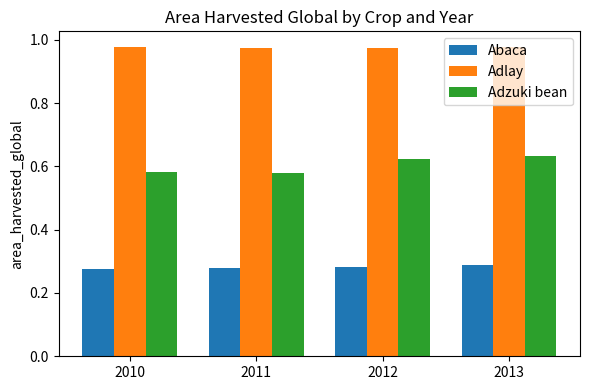

What is the difference between the highest and lowest values at 2011?

0.7